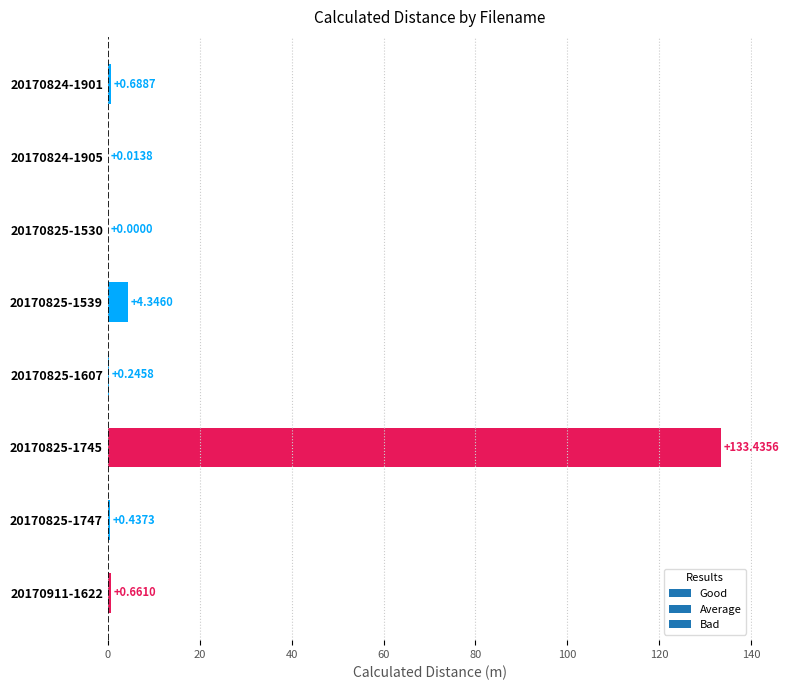

How many positive values are there?

7